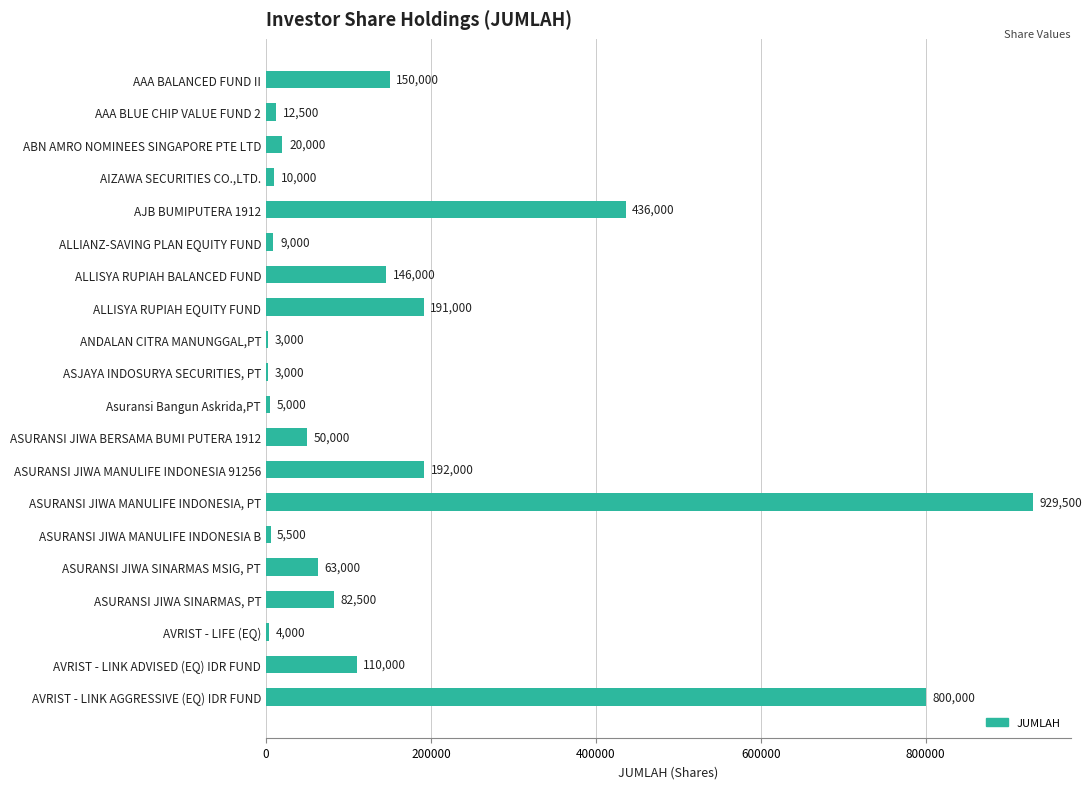

What is the label of the 7th bar from the bottom?

ASURANSI JIWA MANULIFE INDONESIA, PT